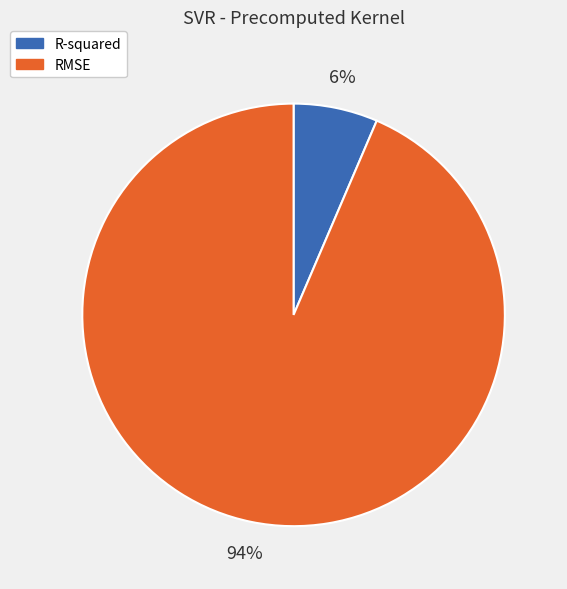

True or false: R-squared accounts for 6% of the total.

True